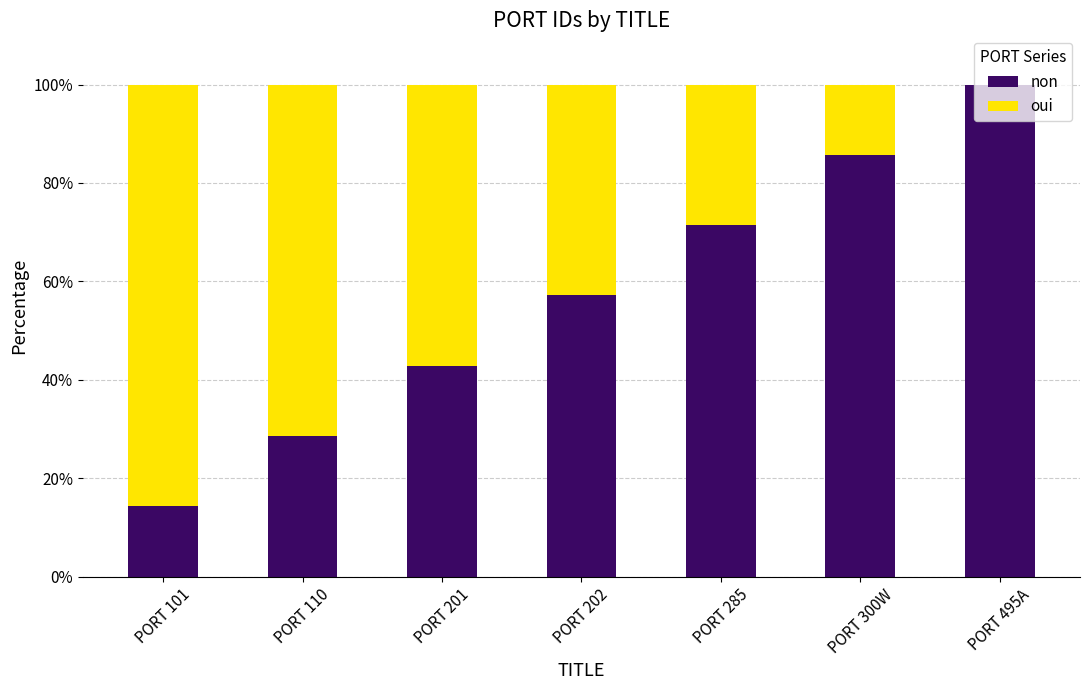

What is the total value across all series at PORT 201?

100.0